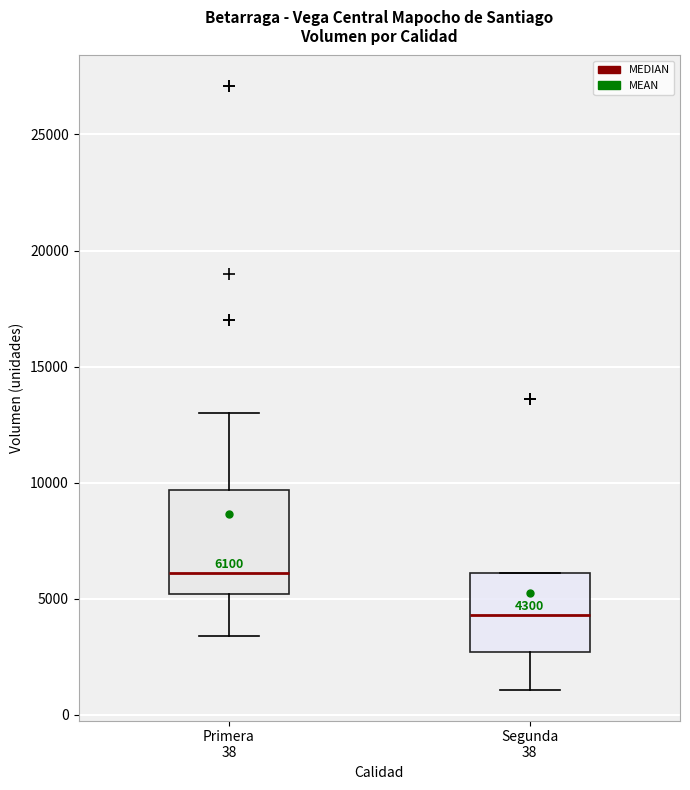

Comparing the boxes themselves (not the whiskers), which one is the tallest?

Primera 38